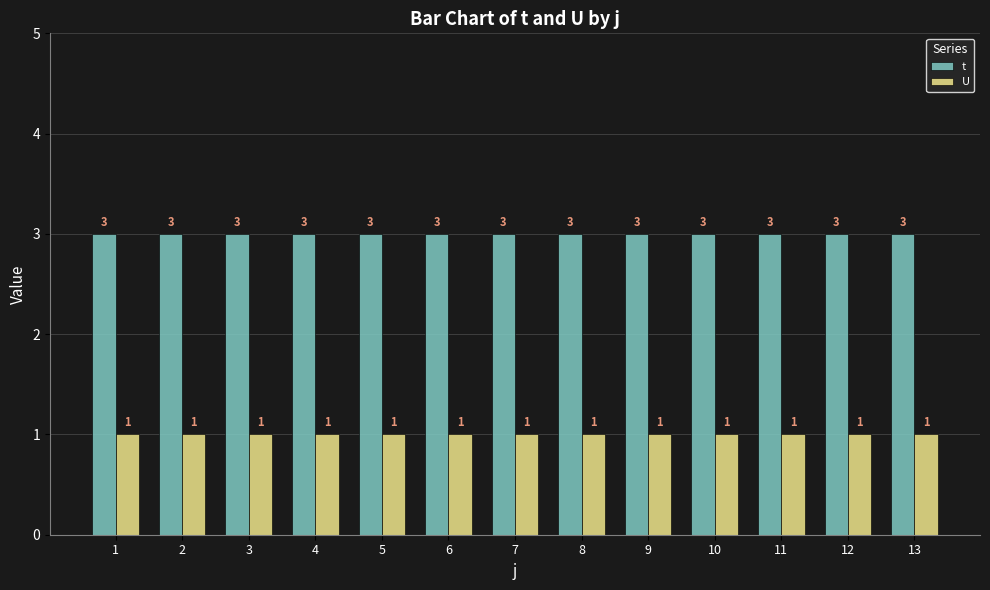

At how many categories does at least one series exceed 2?

13